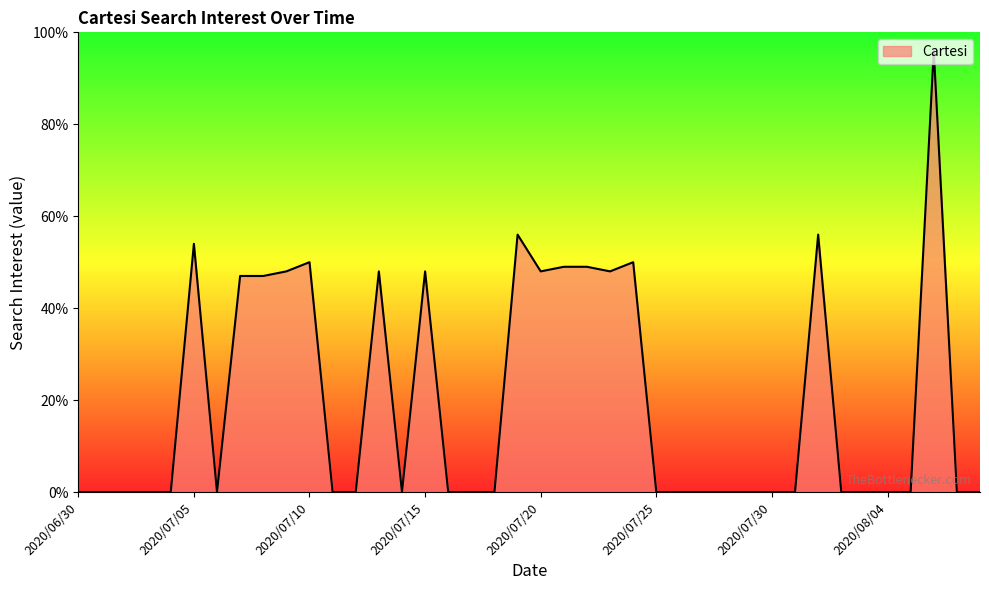

What is the greatest value displayed?

96